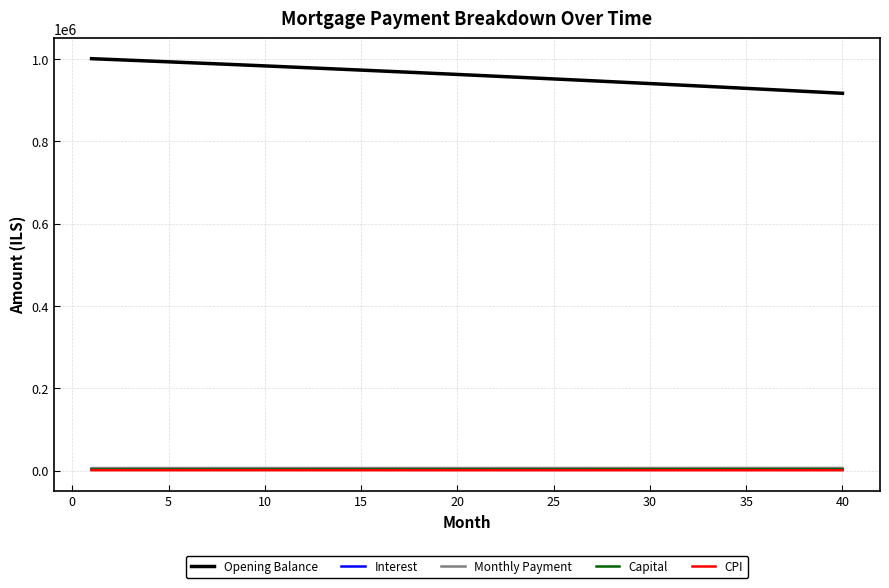

What is the lowest value of the Opening Balance series?

916688.2